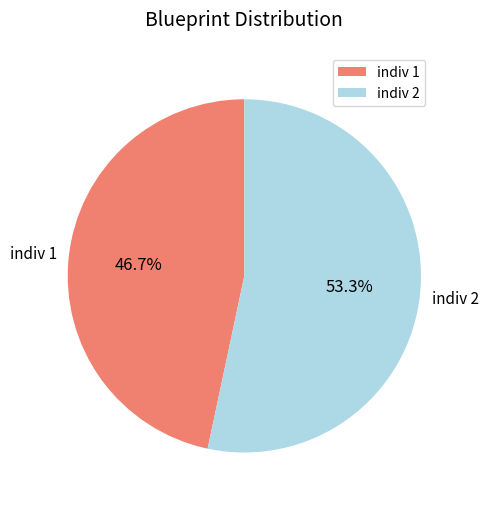

Do indiv 1 and indiv 2 together represent more than half of the pie?

Yes